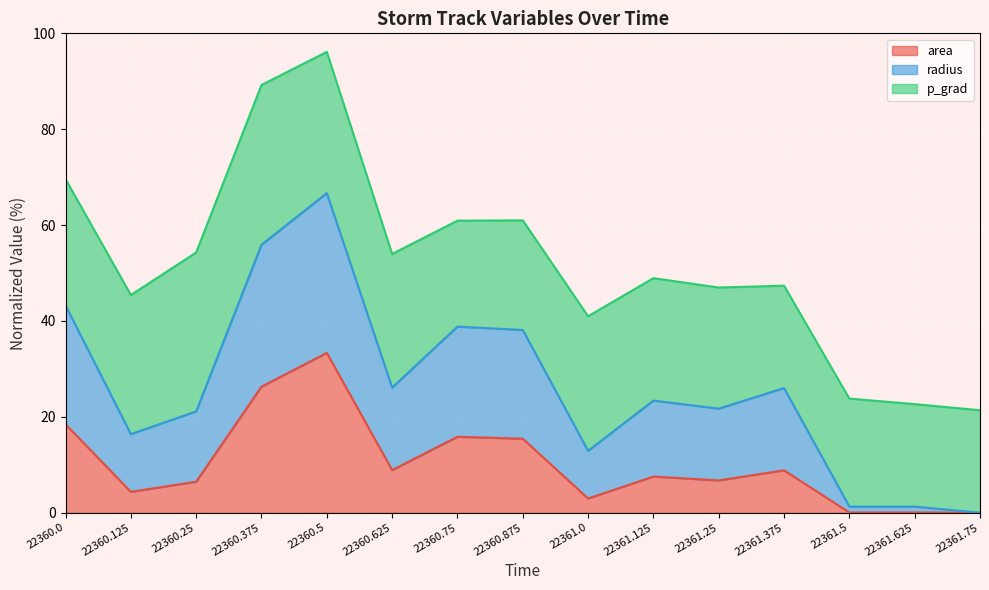

At which category does area reach its first local peak?

22360.5